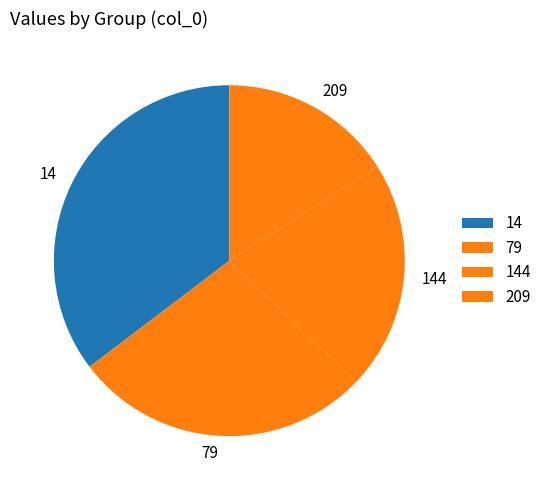

What is the largest slice in the pie chart?

14